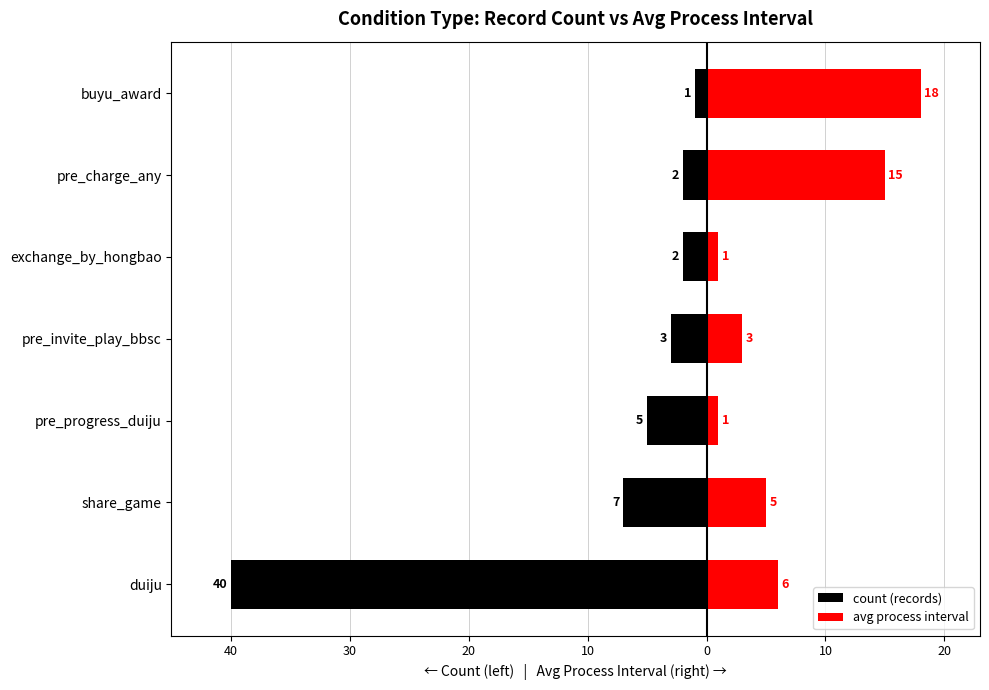

How many data points does each series have?

7